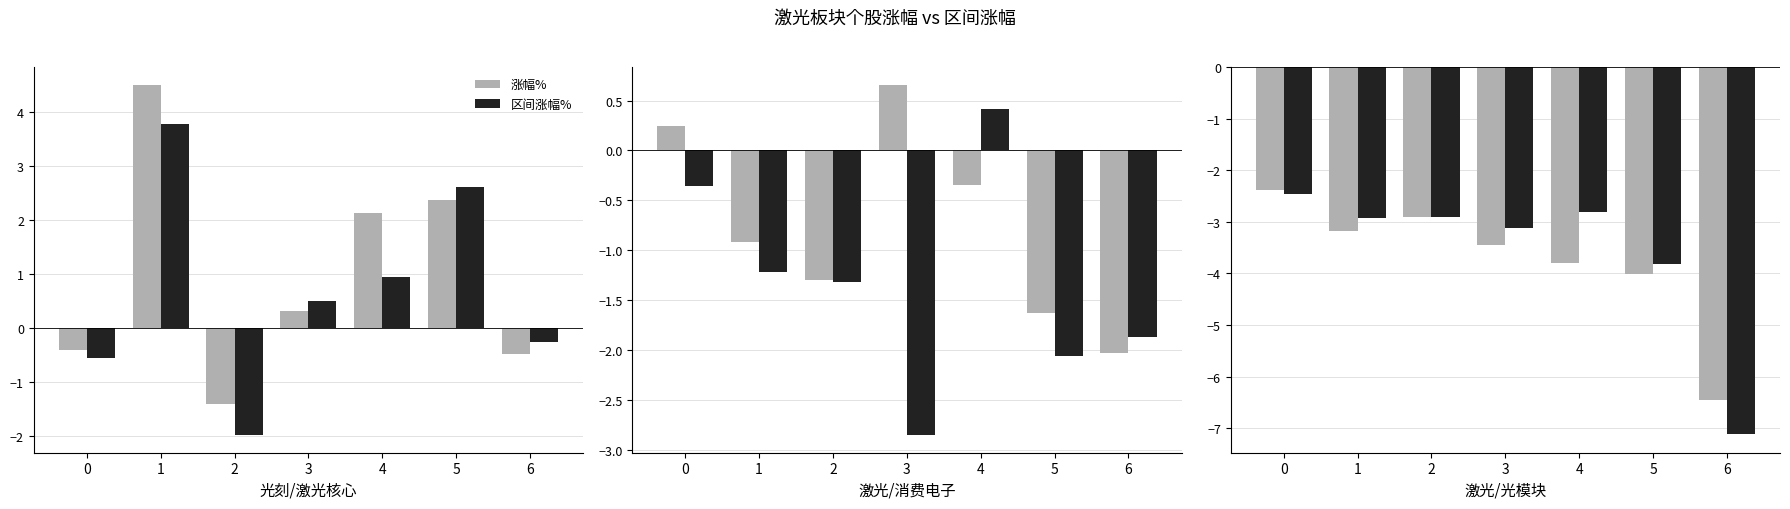

How many bars are there in each group?

2